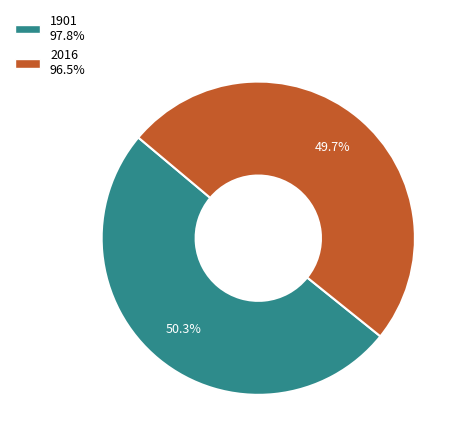

To the nearest percent, what is the combined percentage of 1901 and 2016?

100%